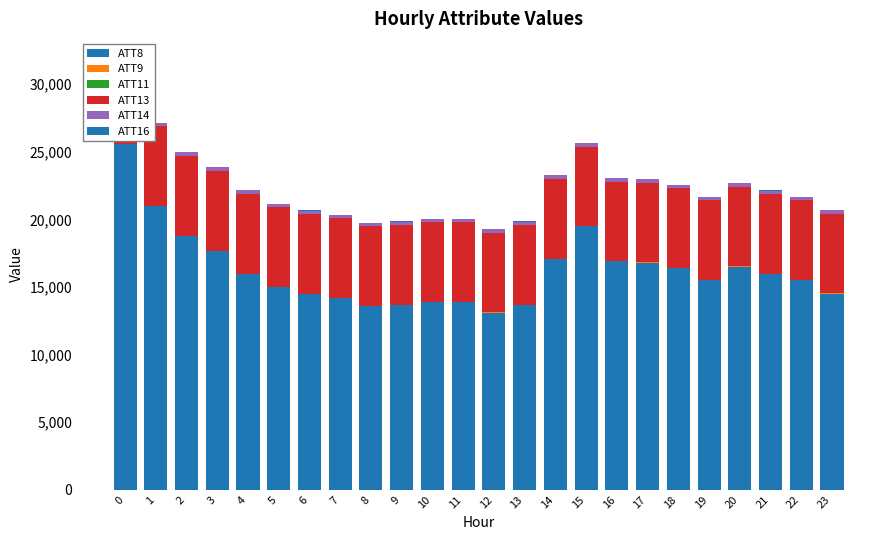

Is it true that ATT9 equals -10.0 at 13?

True